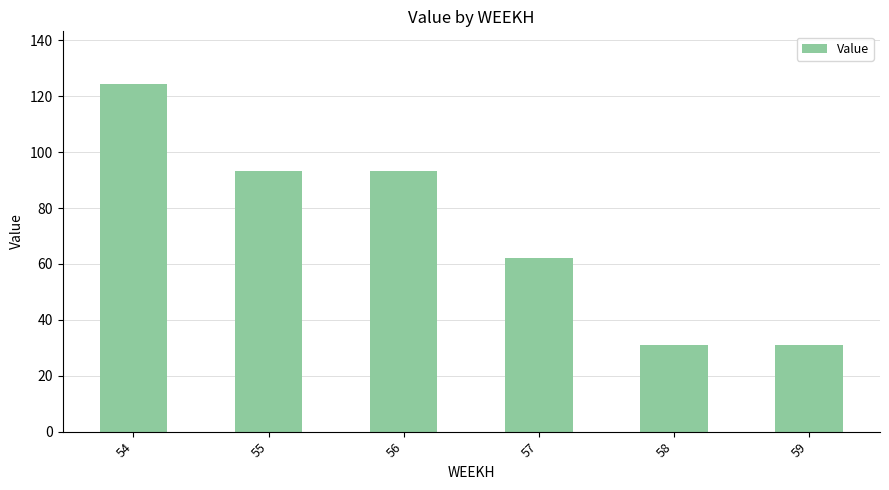

Which has a higher value, 56 or 59?

56